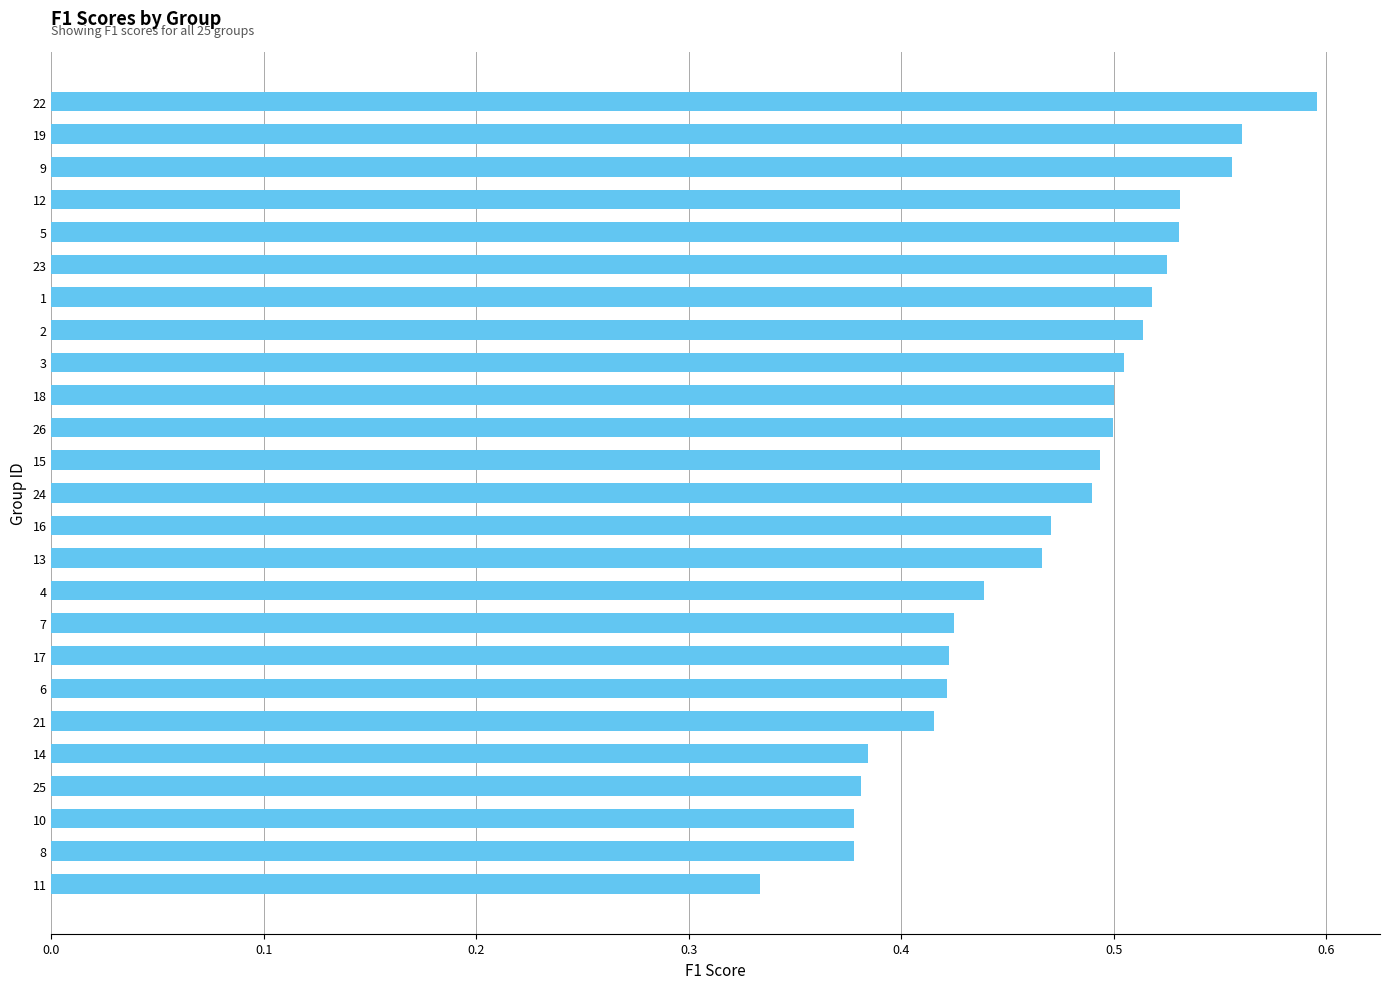

At which label is the value closest to 0?

11